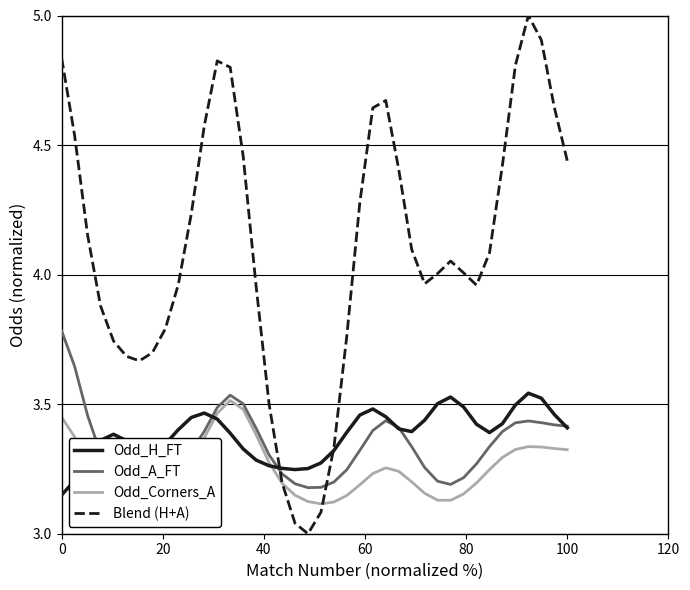

What is the sum of all Odd_A_FT values?

134.0